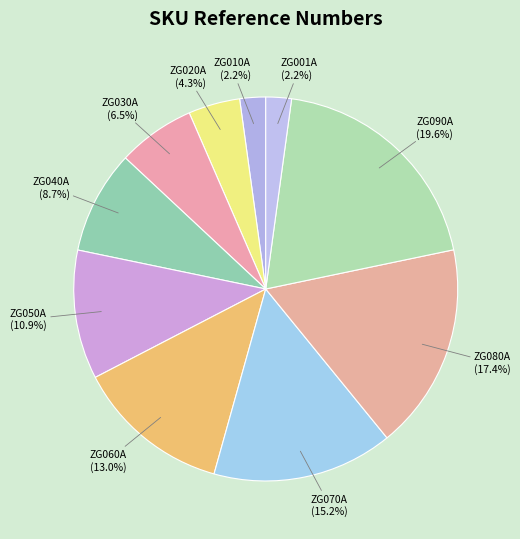

Which has a higher value, ZG001A or ZG020A?

ZG020A